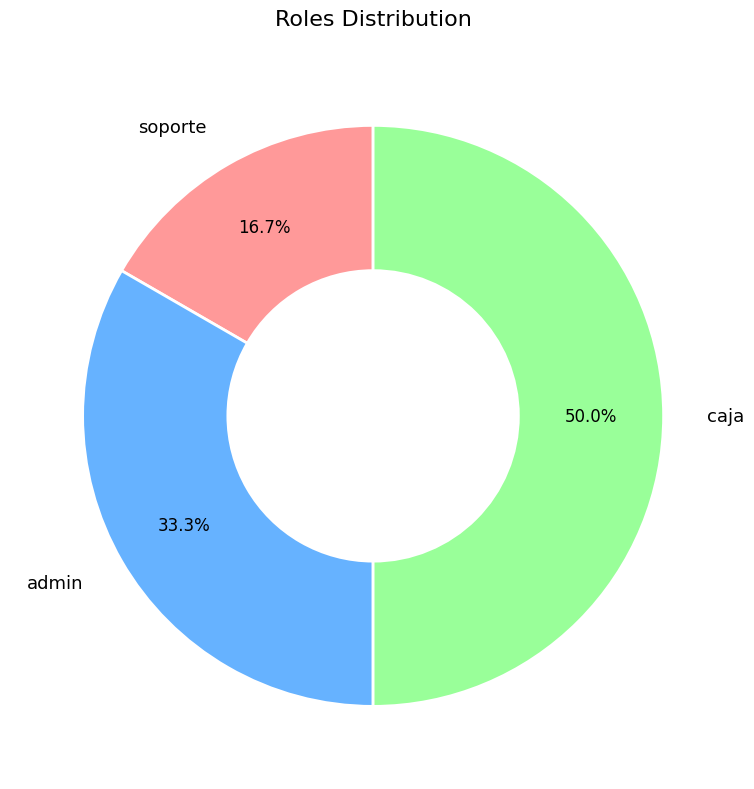

What percentage is the soporte slice, to the nearest percent?

17%